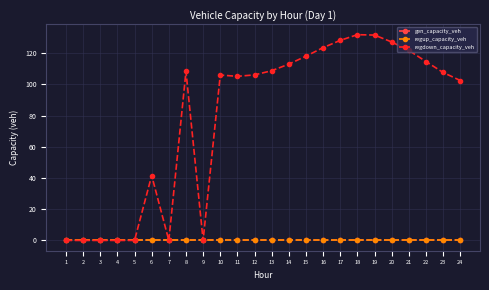

At which category is the sum across all series the highest?

18